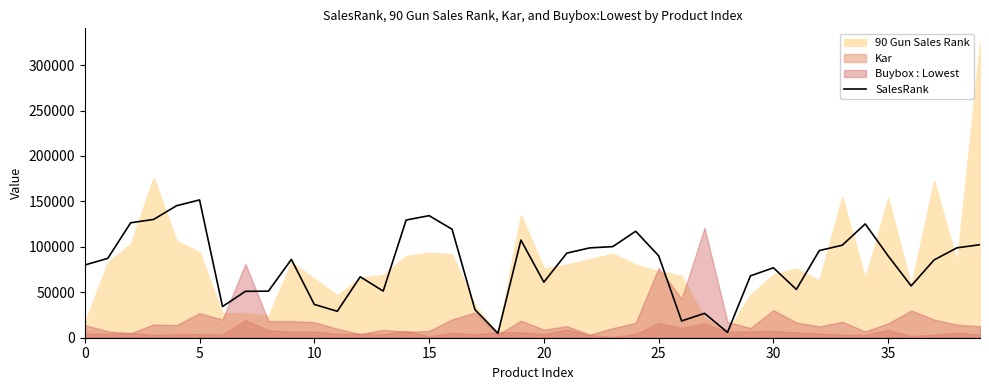

At which label is the value closest to 78260?

30